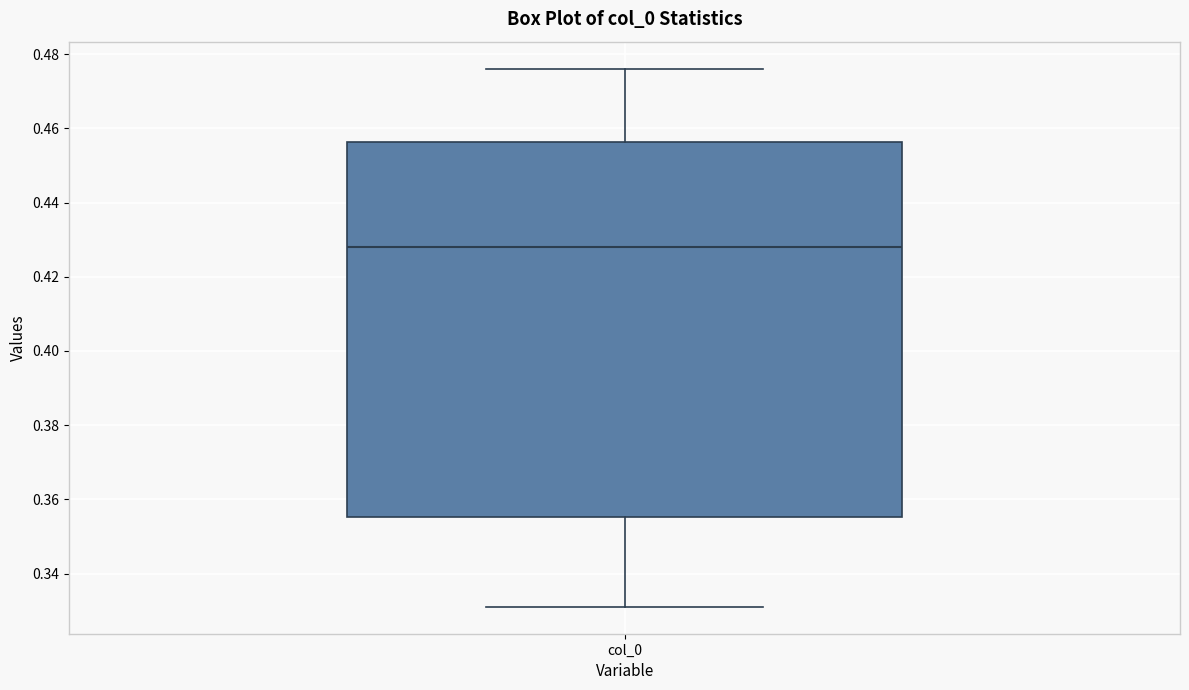

Transcribe this box plot: give where the median line is, the range the box spans, and where the two whiskers end, as read against the y-axis. The values are not printed on the chart, so give them approximately, as read against the axis.

median 0.428, box 0.356 to 0.456, whiskers 0.332 to 0.476